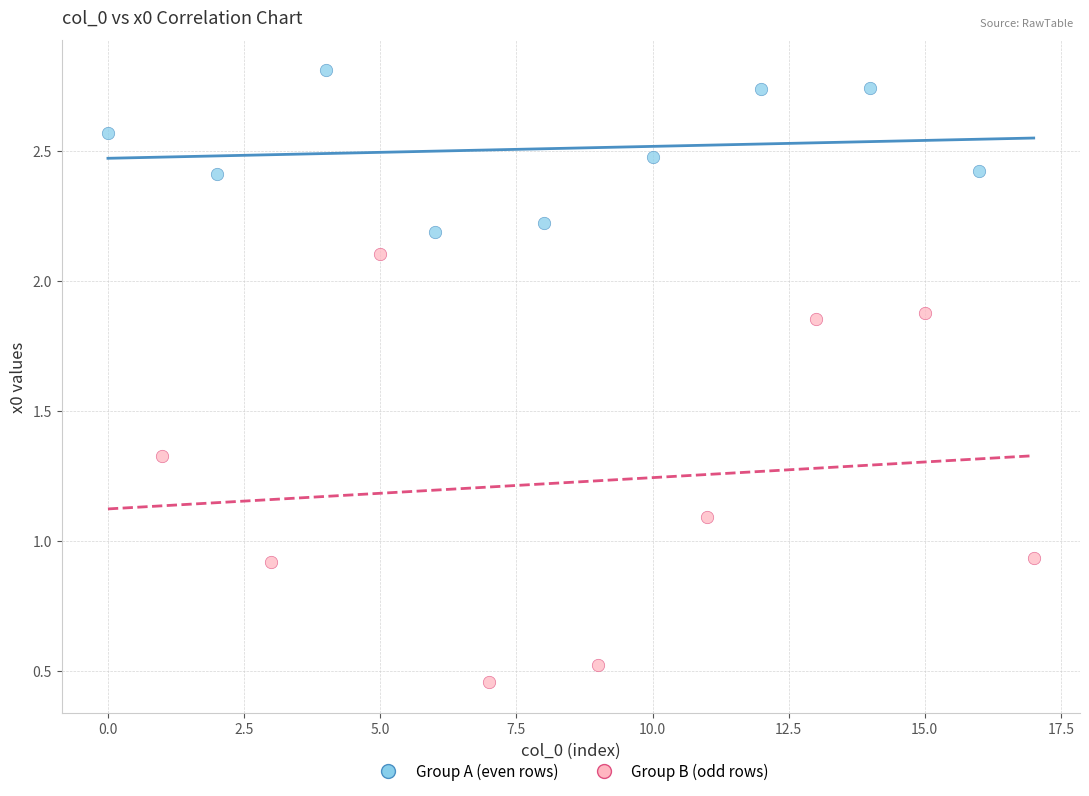

Which series has the widest spread of Y values?

Group B (odd rows)